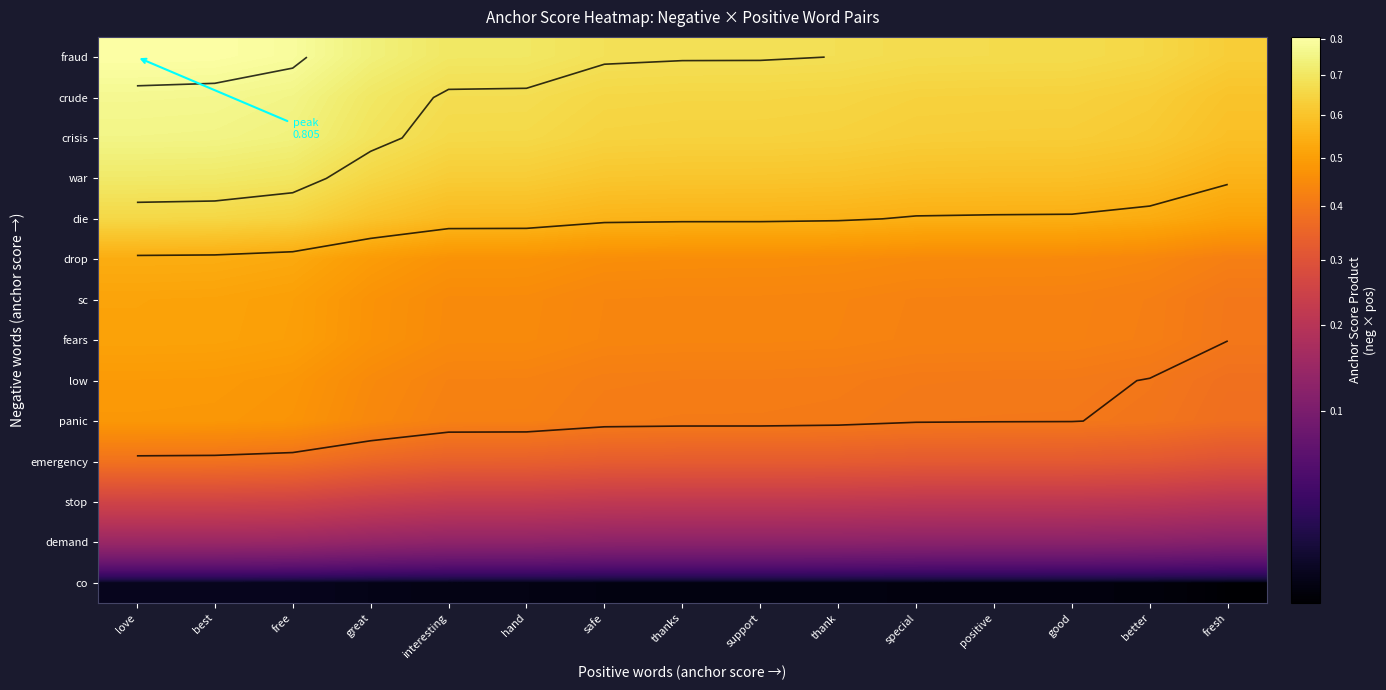

Which label corresponds to the smallest value in the chart?

fresh